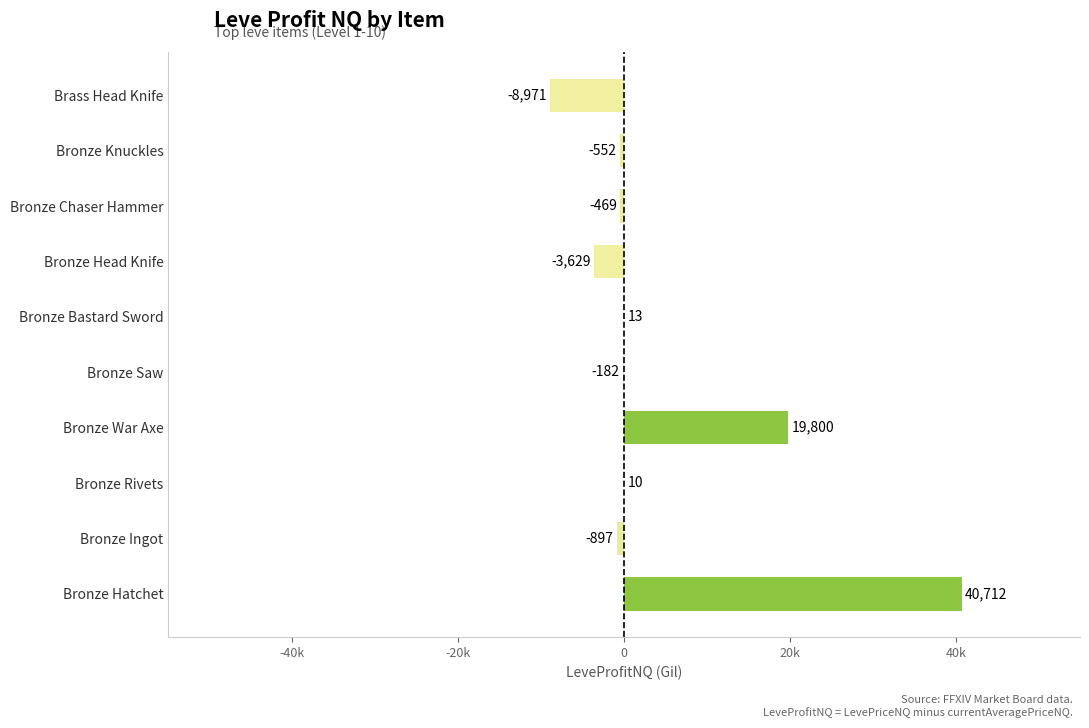

How many categories are shown in the chart?

10